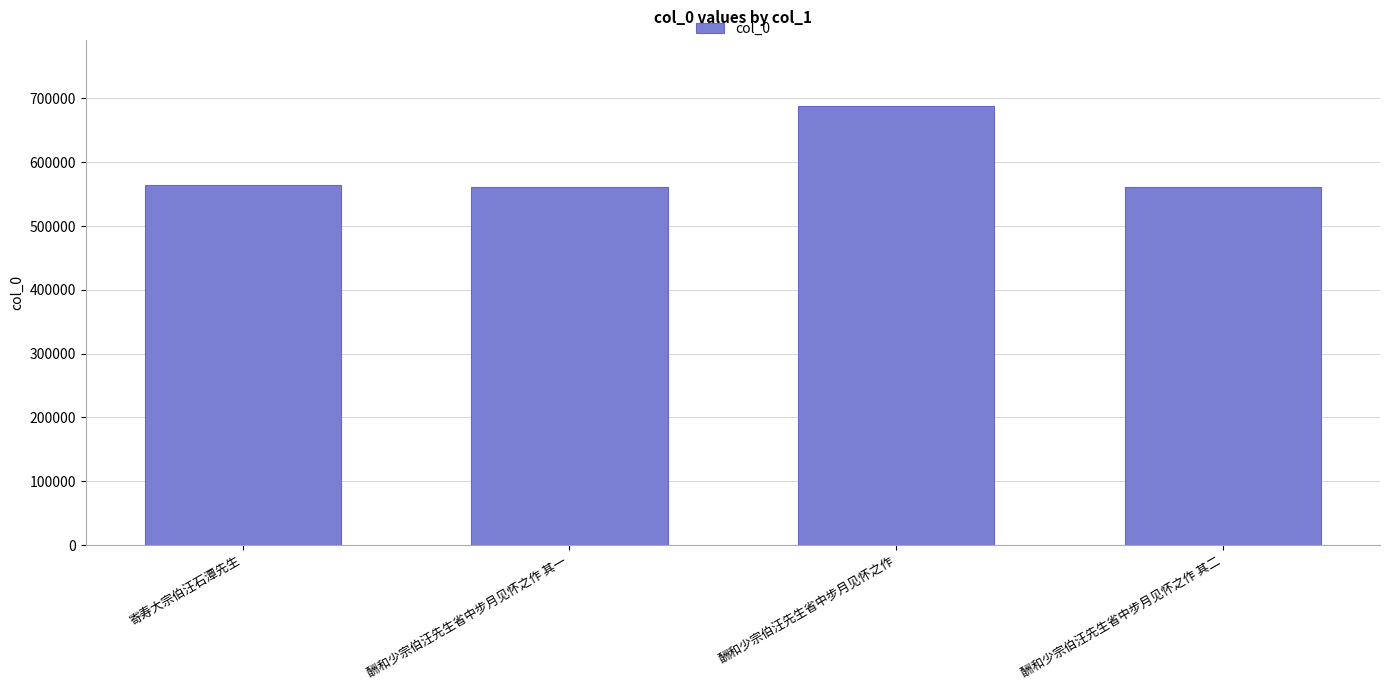

How many bars are there in total?

4